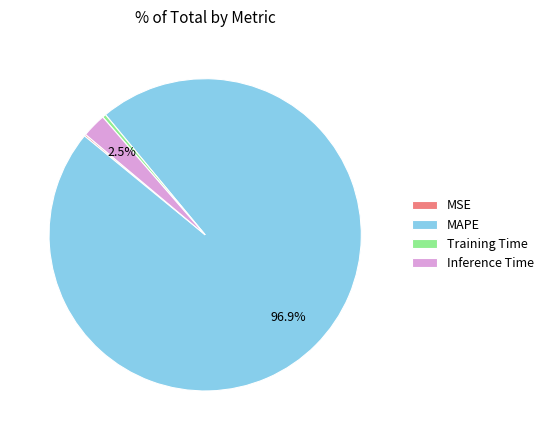

Which slice is the largest?

MAPE